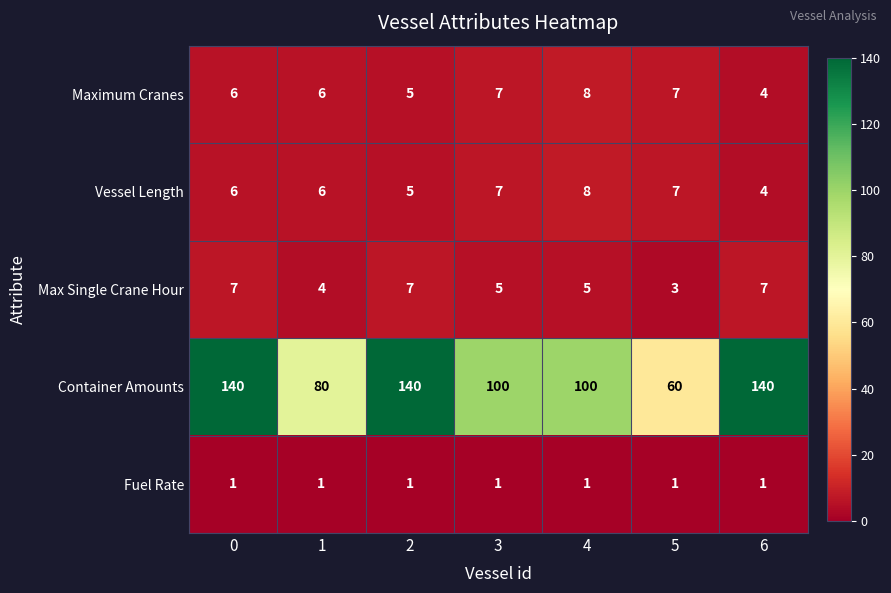

True or false: Max Single Crane Hour has a value of 3 at 5.

True